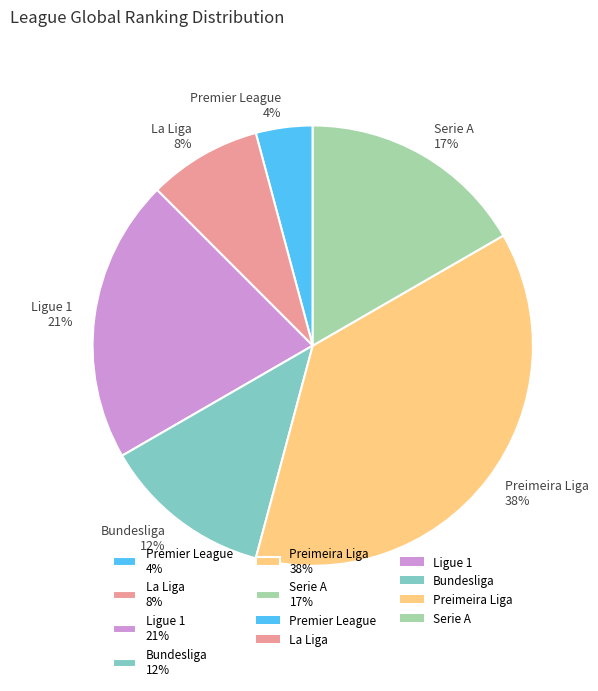

Do Premier League and La Liga together represent more than half of the pie?

No